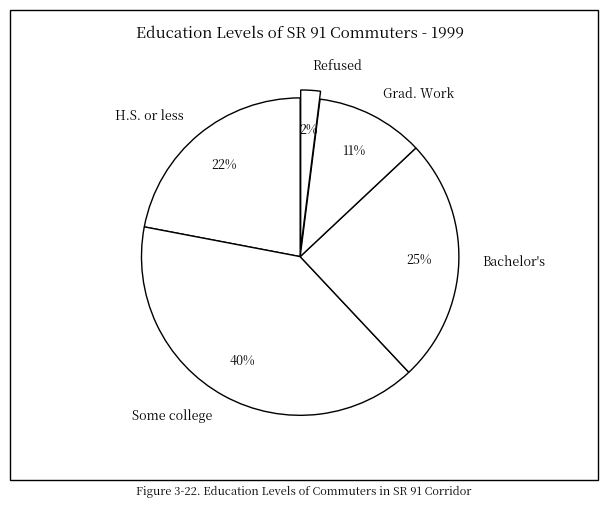

To the nearest percent, what is the average slice percentage?

20%